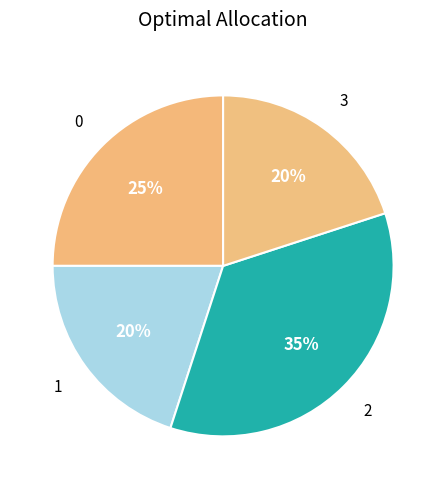

Count the number of slices in the pie.

4